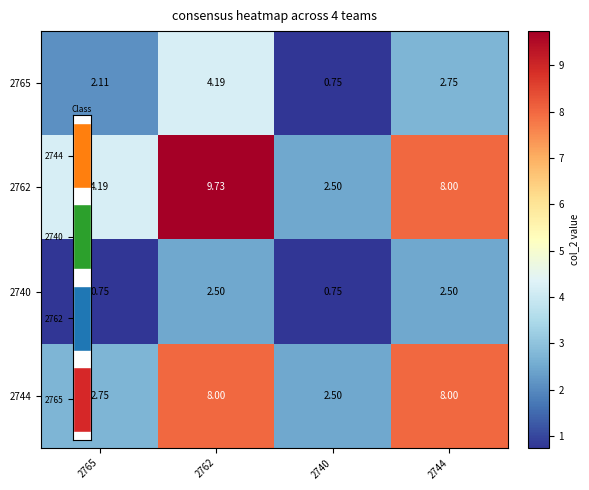

At which category does the chart reach its peak across all series?

2762